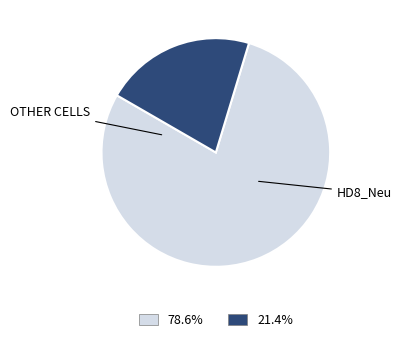

Does any single category account for the majority?

Yes